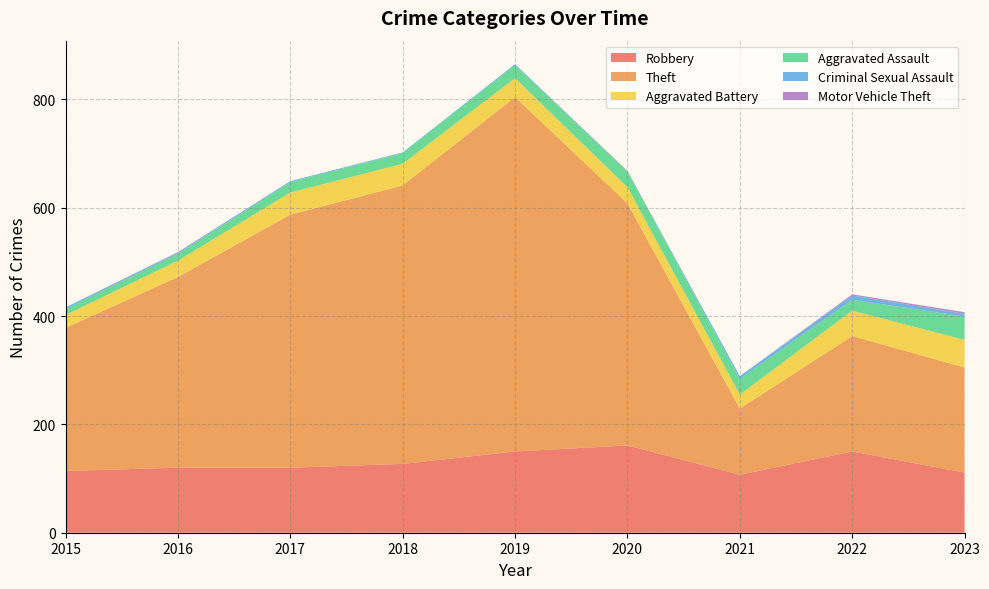

Reading left to right, extract all data points from this chart.

Robbery: 2015=114	2016=120	2017=120	2018=127	2019=150	2020=161	2021=107	2022=150	2023=111
Theft: 2015=264	2016=352	2017=467	2018=514	2019=654	2020=447	2021=122	2022=213	2023=194
Aggravated Battery: 2015=24	2016=30	2017=41	2018=40	2019=35	2020=30	2021=26	2022=47	2023=51
Aggravated Assault: 2015=11	2016=13	2017=19	2018=20	2019=24	2020=29	2021=29	2022=20	2023=43
Criminal Sexual Assault: 2015=3	2016=2	2017=2	2018=1	2019=2	2020=0	2021=5	2022=8	2023=5
Motor Vehicle Theft: 2015=0	2016=1	2017=0	2018=0	2019=0	2020=1	2021=0	2022=2	2023=3